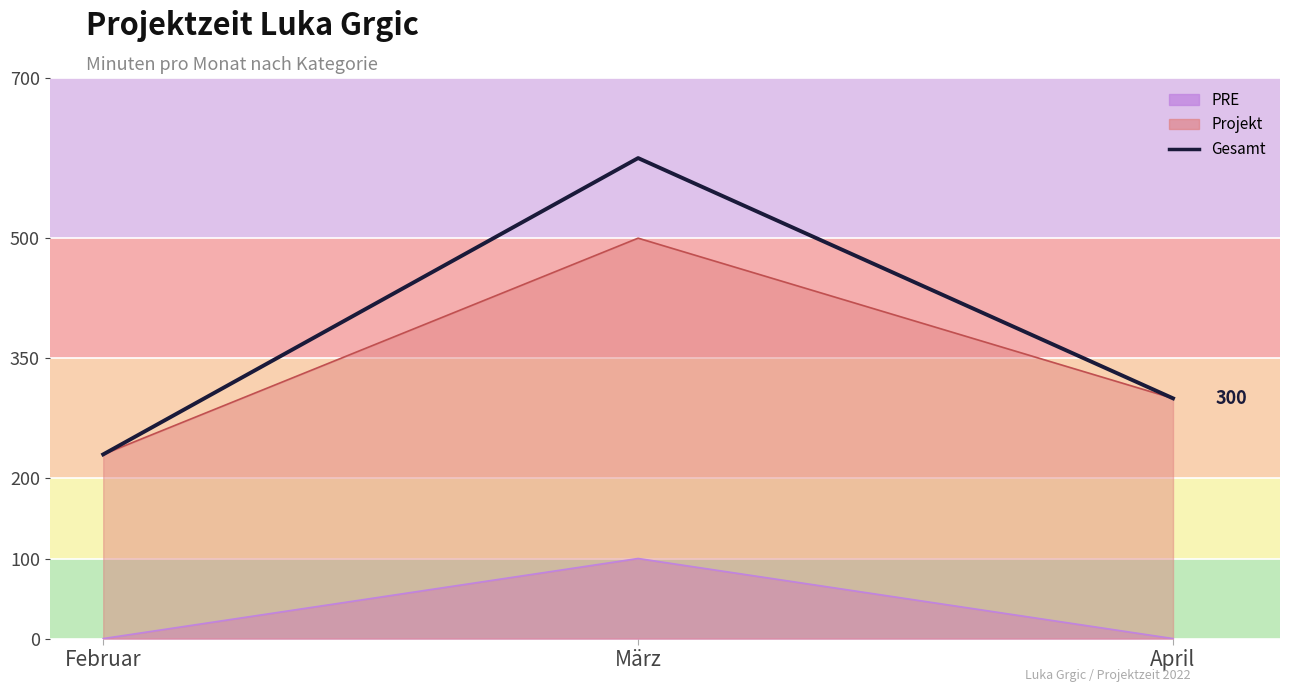

What position from the right is März?

2